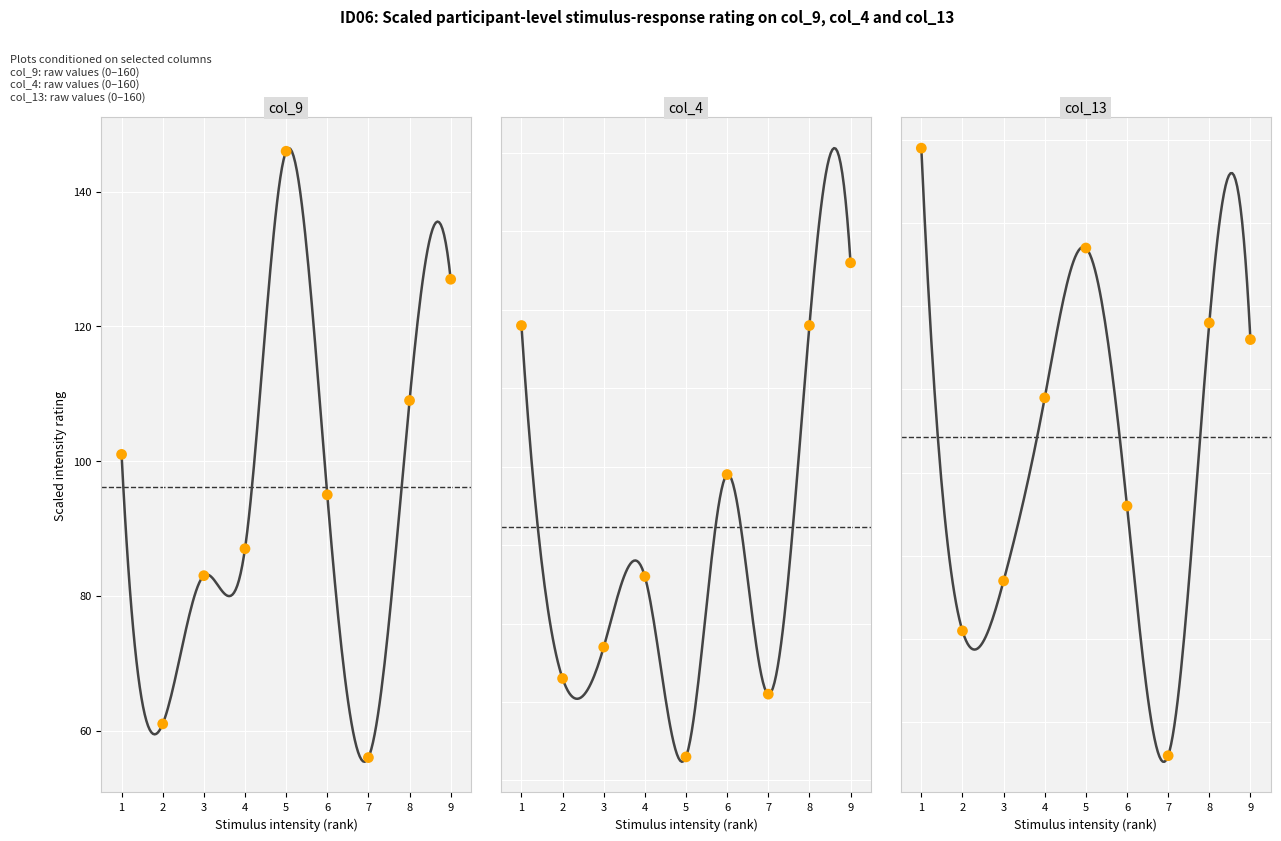

Which series has the largest total across all categories?

col_9